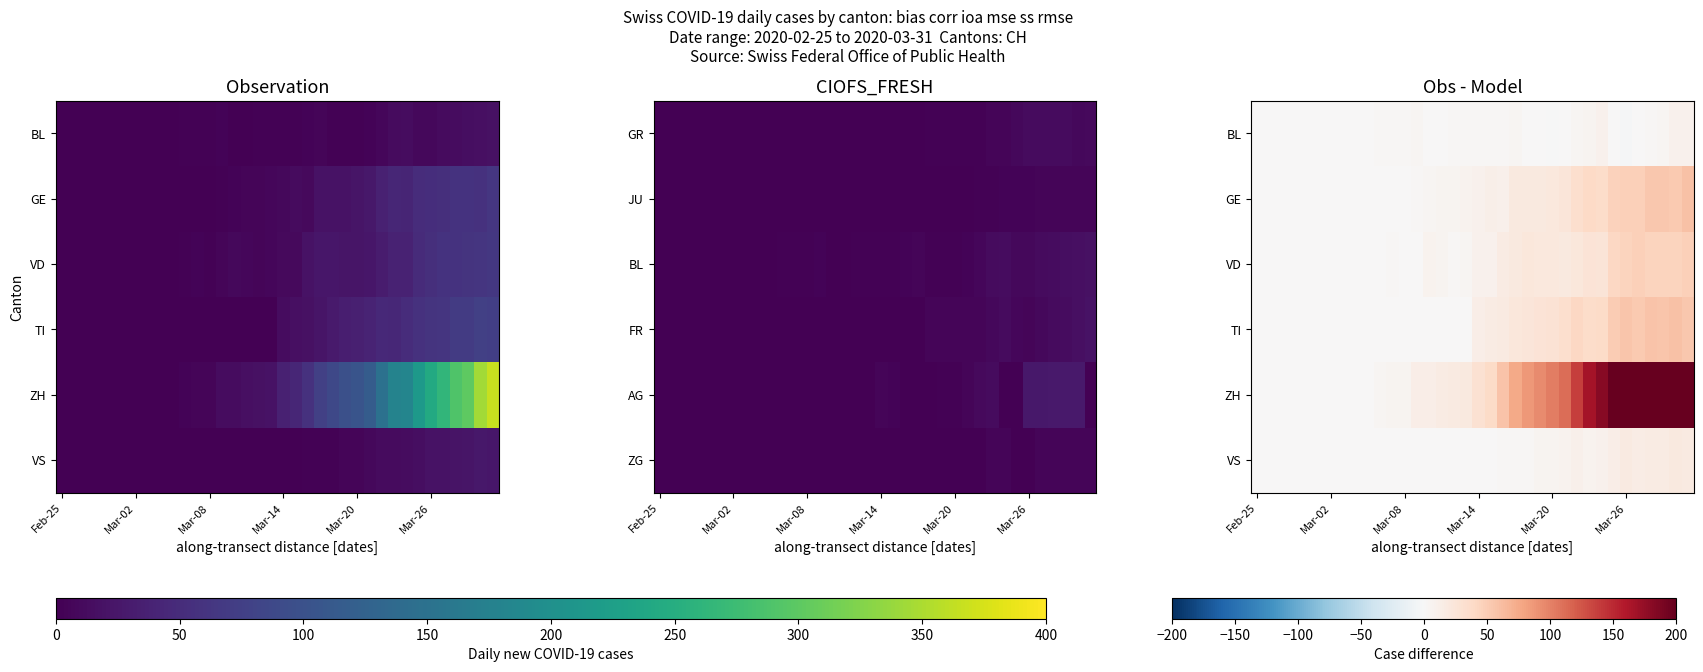

Rank the series by their maximum value, from lowest to highest.

BL, VS, VD, GE, TI, ZH